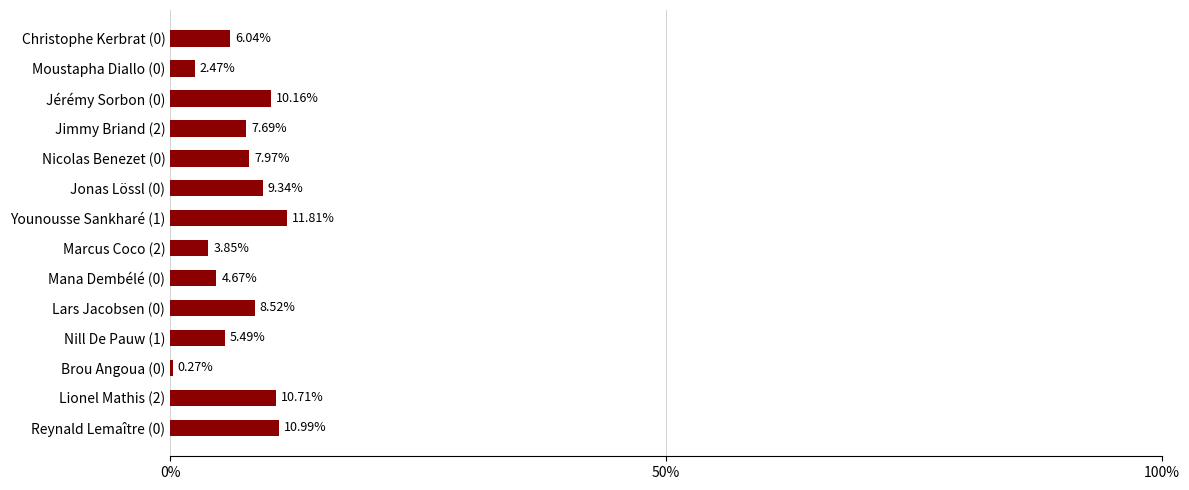

What is the ratio of the value at Nicolas Benezet (0) to the value at Marcus Coco (2)?

2.1